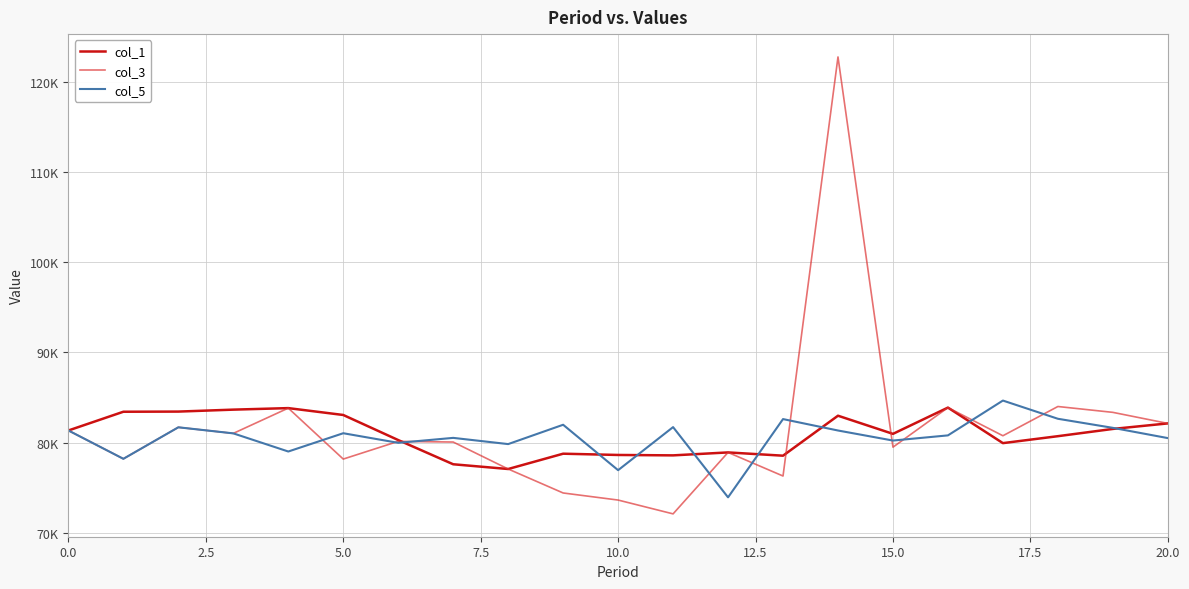

Is this an area chart (filled region under the line)?

No